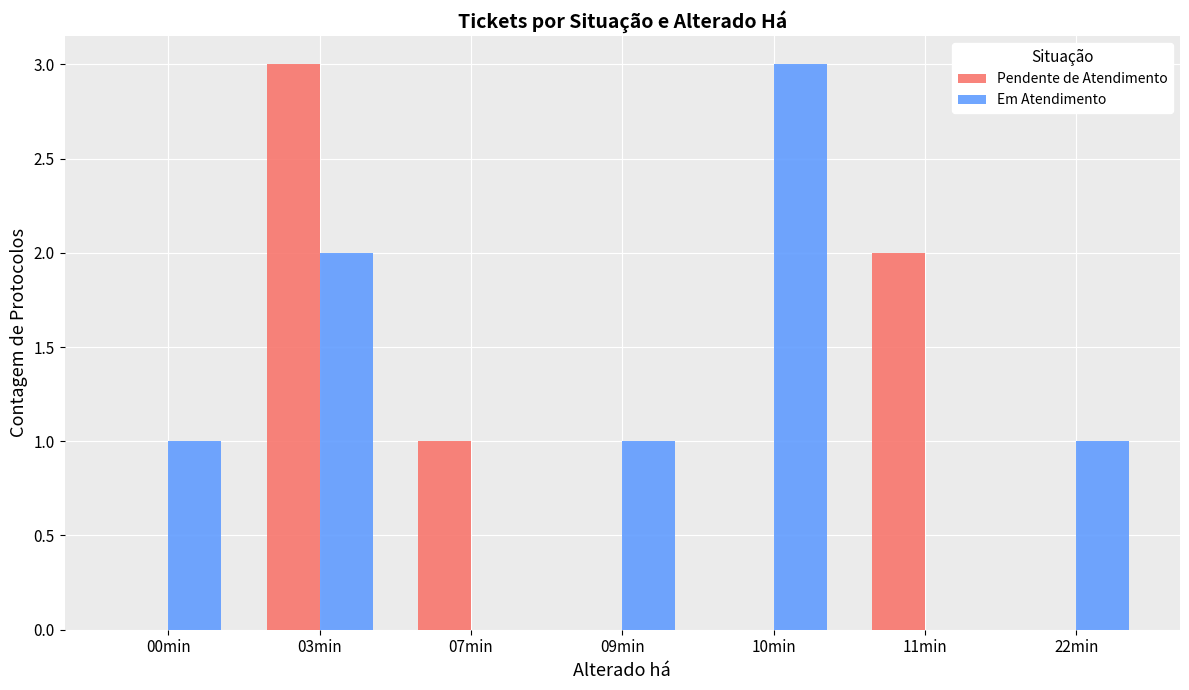

Which series has the largest total across all categories?

Em Atendimento